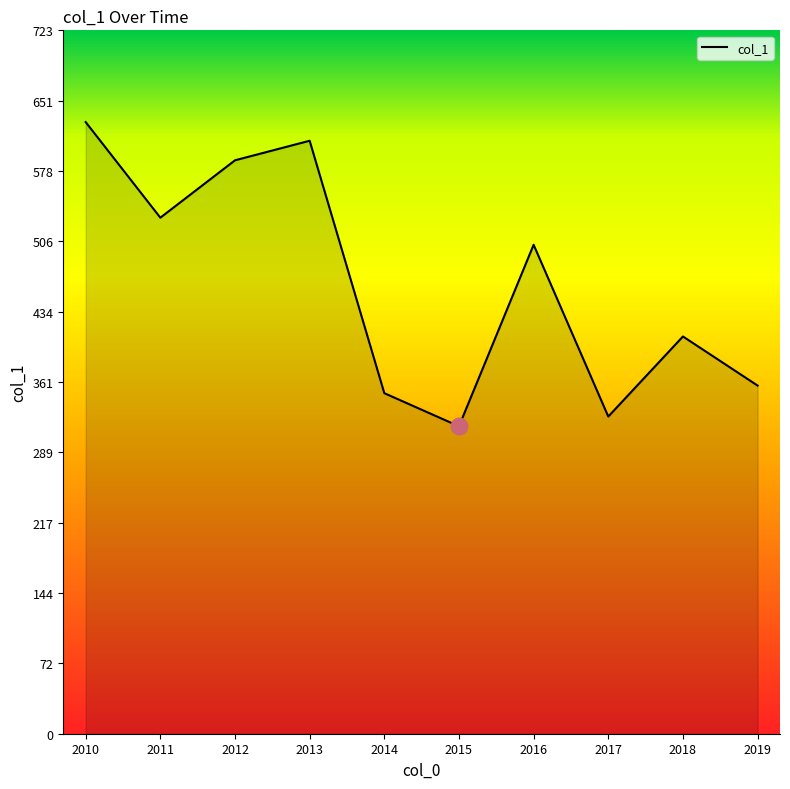

What is the difference between the maximum and minimum values?

312.9